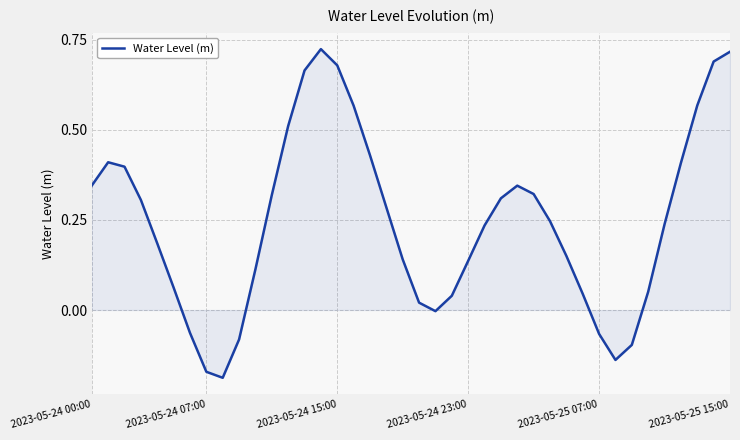

What is the difference between the maximum and minimum values?

0.9